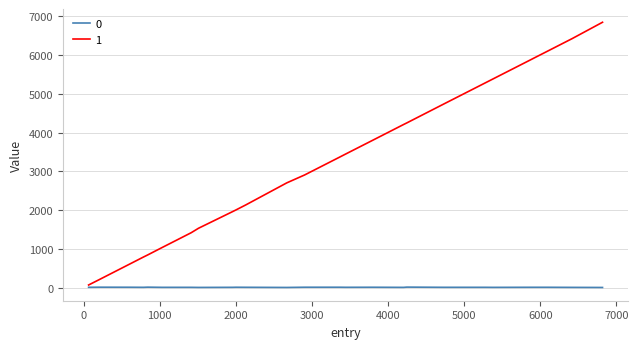

List the series in order of their peak value, lowest first.

0, 1